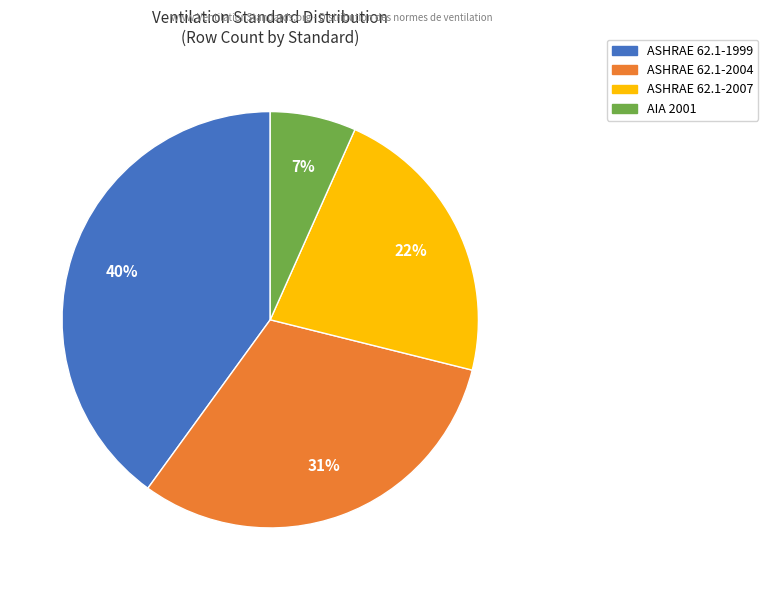

The AIA 2001 slice represents 32% of the pie. True or false?

False